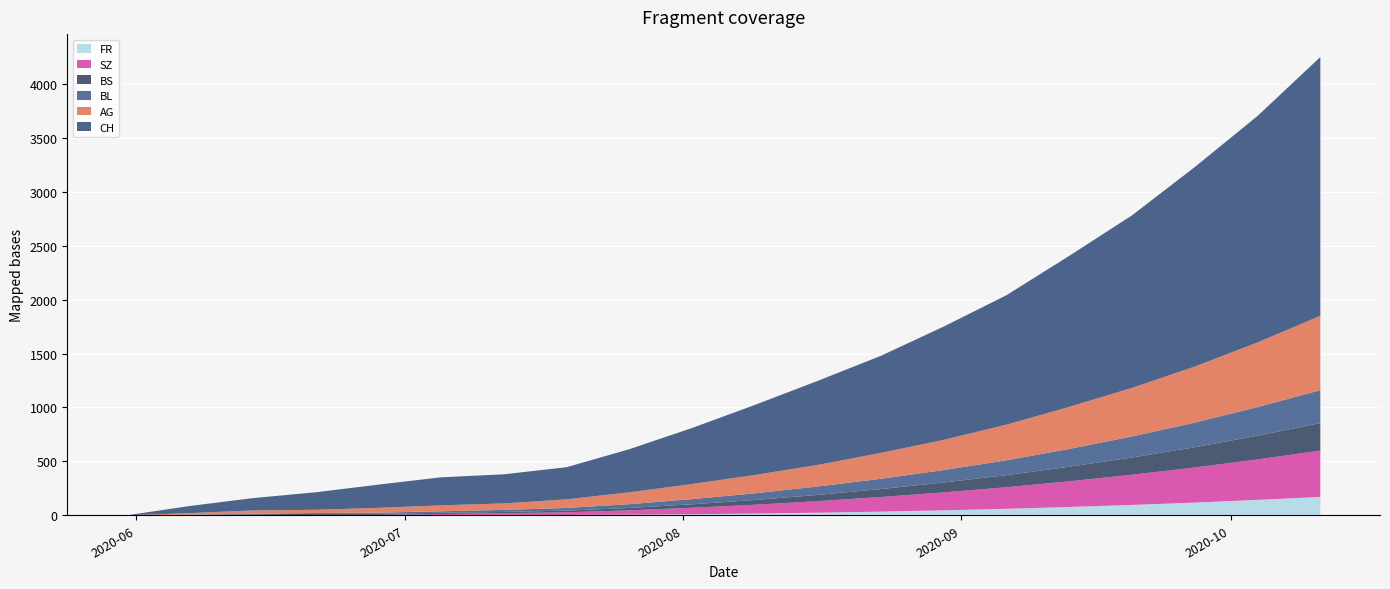

Reading left to right, transcribe all the data shown in this chart.

CH: 0	66	114	162	215	260	270	298	400	520	650	780	900	1050	1200	1400	1600	1850	2100	2400
AG: 0	15	30	30	45	55	60	80	110	140	170	200	240	280	330	390	450	520	600	690
BL: 0	2	6	8	10	14	19	25	35	48	62	78	95	115	138	165	195	228	265	305
BS: 0	3	9	11	11	12	12	15	22	32	44	58	74	92	112	135	160	188	220	255
SZ: 0	0	0	1	1	9	17	25	40	60	82	107	135	166	200	238	280	325	375	430
FR: 0	0	0	1	2	2	2	3	6	10	16	24	34	46	60	77	96	118	143	170